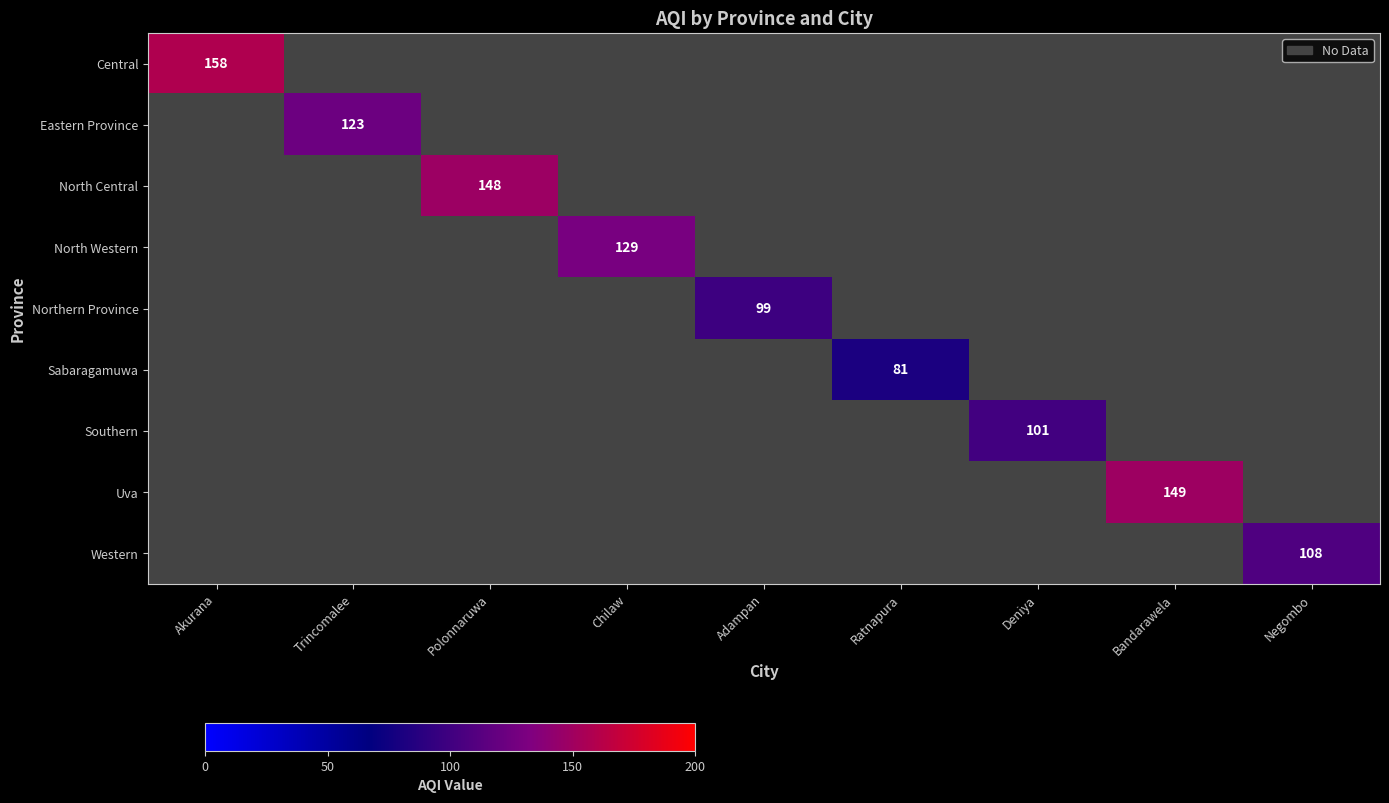

True or false: Southern has a value of 101 at Deniya.

True